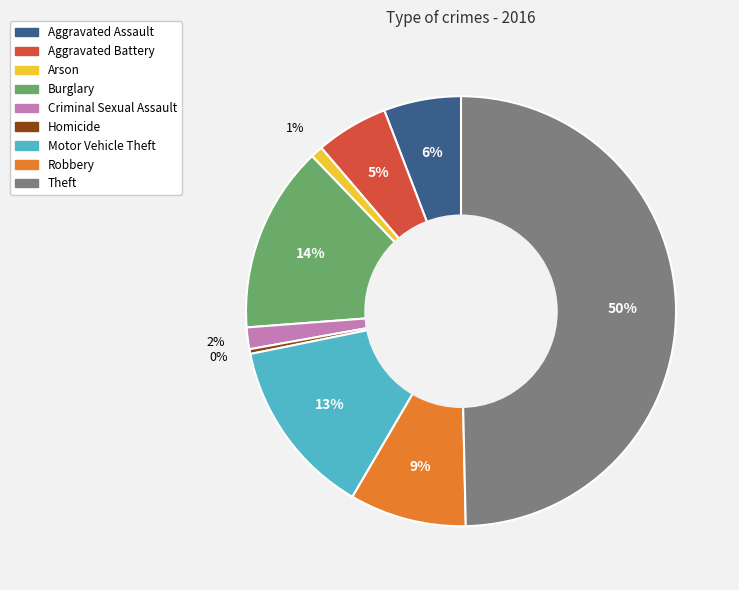

Which category has the smallest portion of the pie?

Homicide